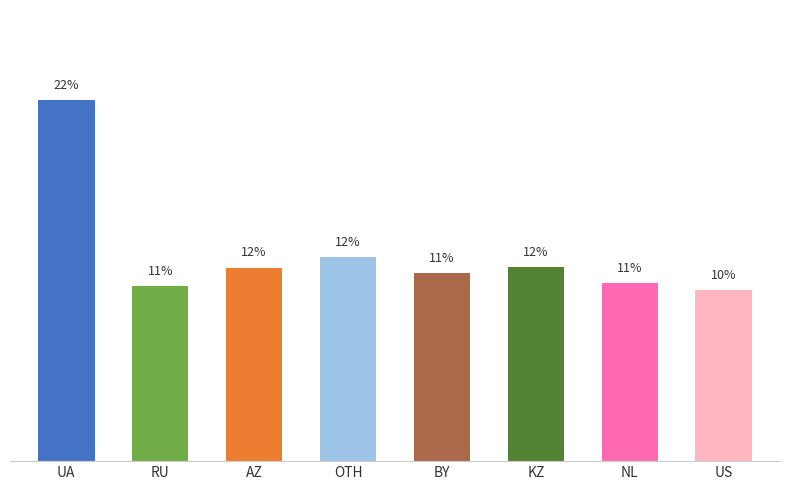

At which category does the chart reach its minimum across all series?

US